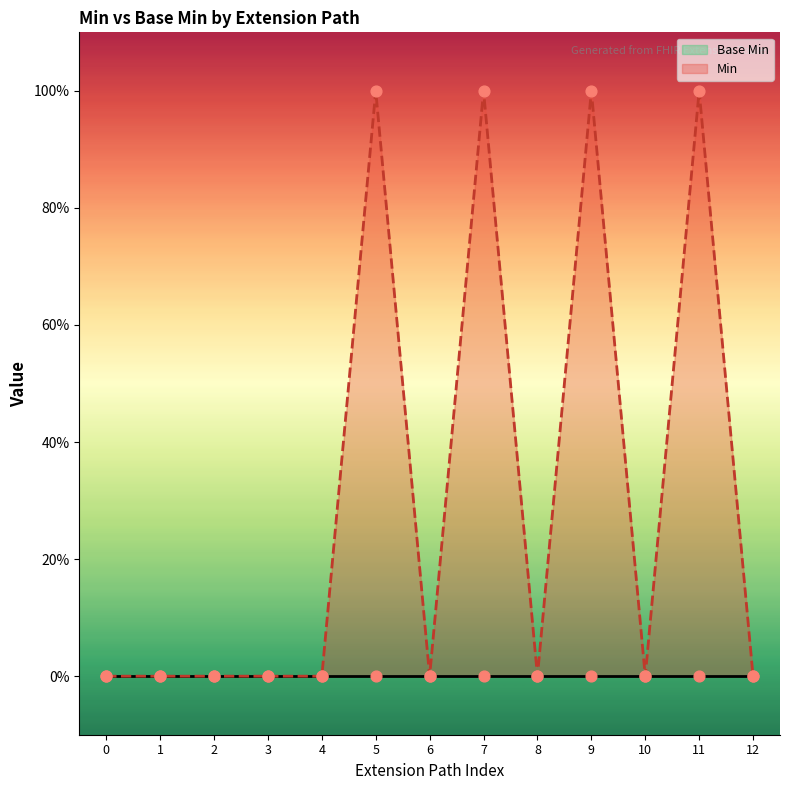

Which series reaches the maximum Y coordinate?

Min